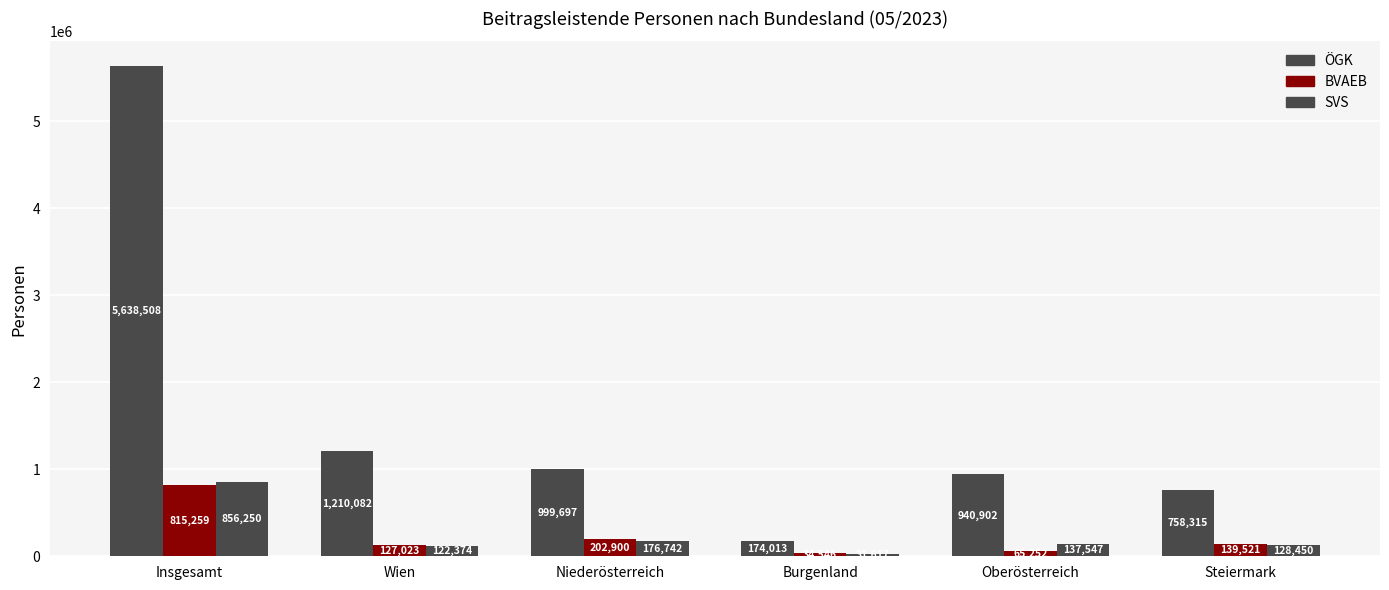

How many series are shown in this chart?

3